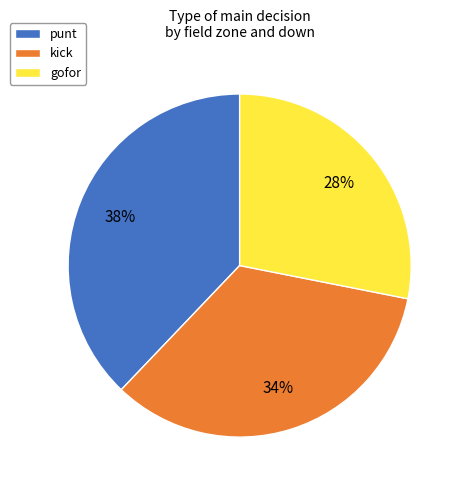

Approximately how many times larger is the value at gofor compared to punt?

0.7